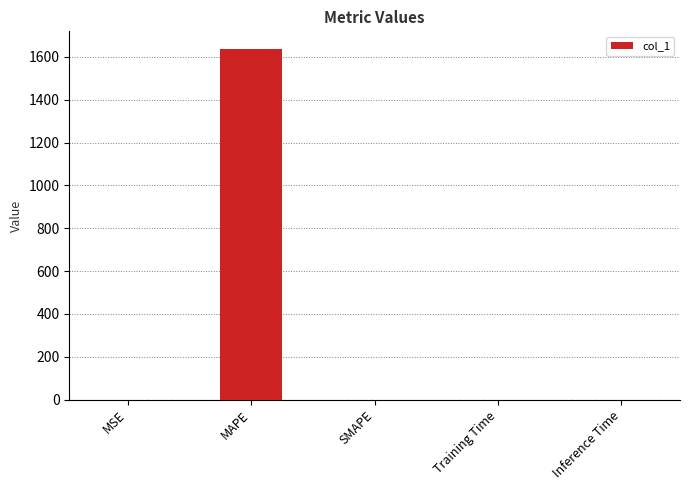

Which category has the highest value across all series?

MAPE